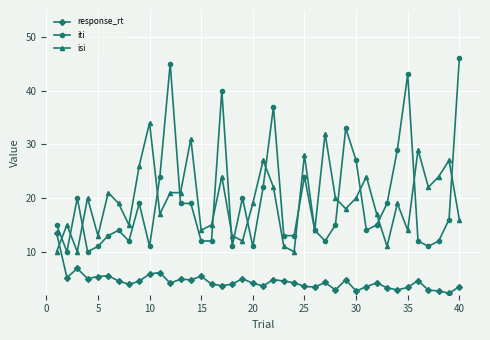

Does the chart display data point markers on the line(s)?

Yes